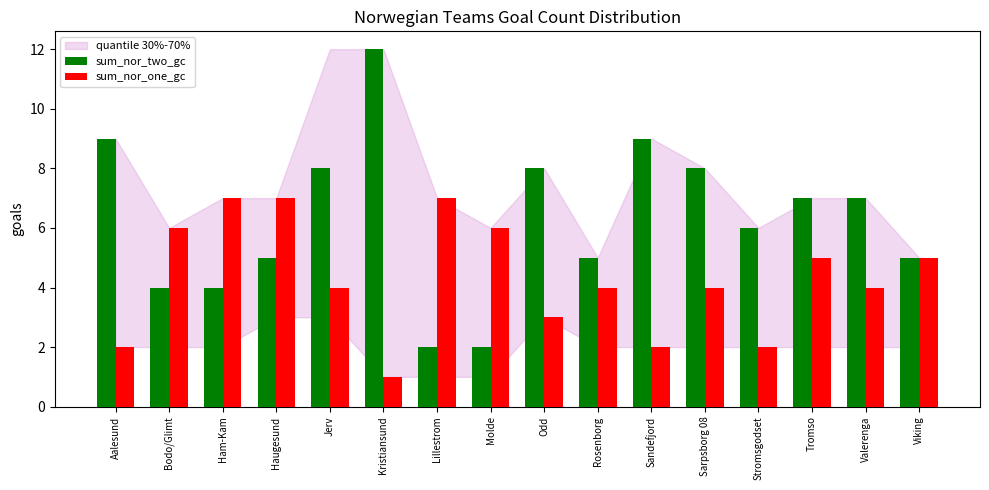

Which category has the lowest value across all series?

Kristiansund